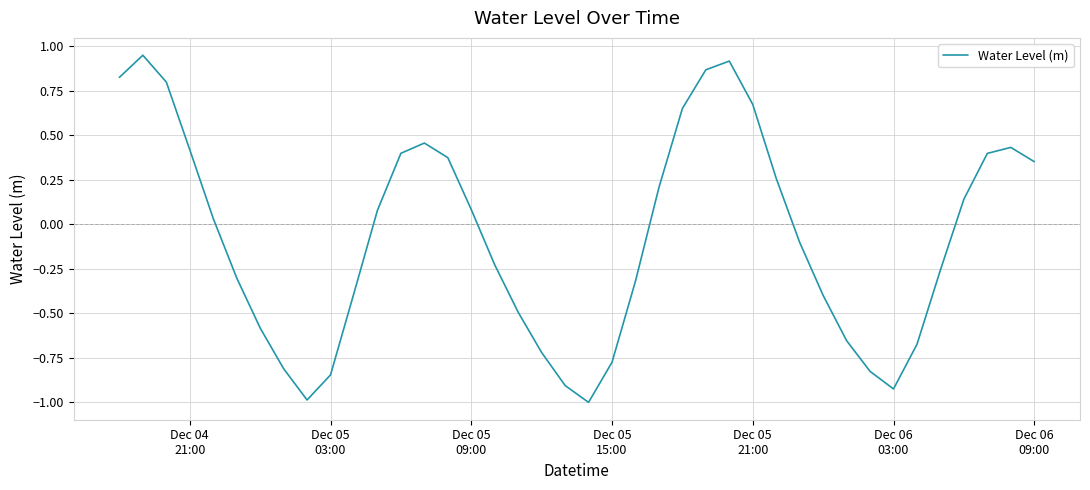

How many positive values are there?

20